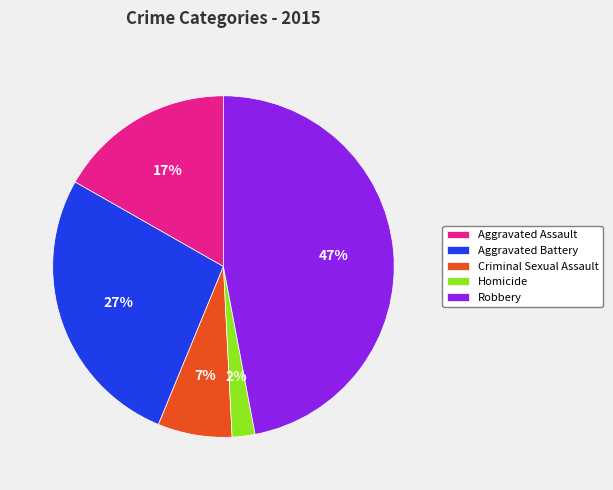

Which has a higher value, Criminal Sexual Assault or Aggravated Assault?

Aggravated Assault